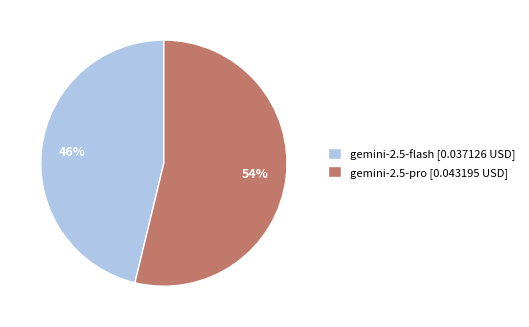

Which category has the smallest portion of the pie?

gemini-2.5-flash